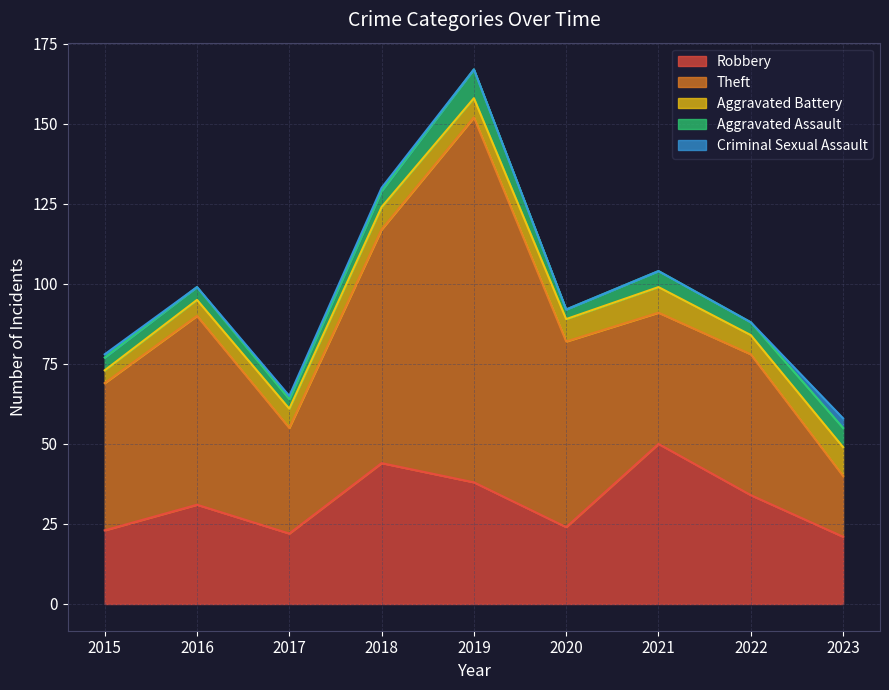

How many series are shown in this chart?

5